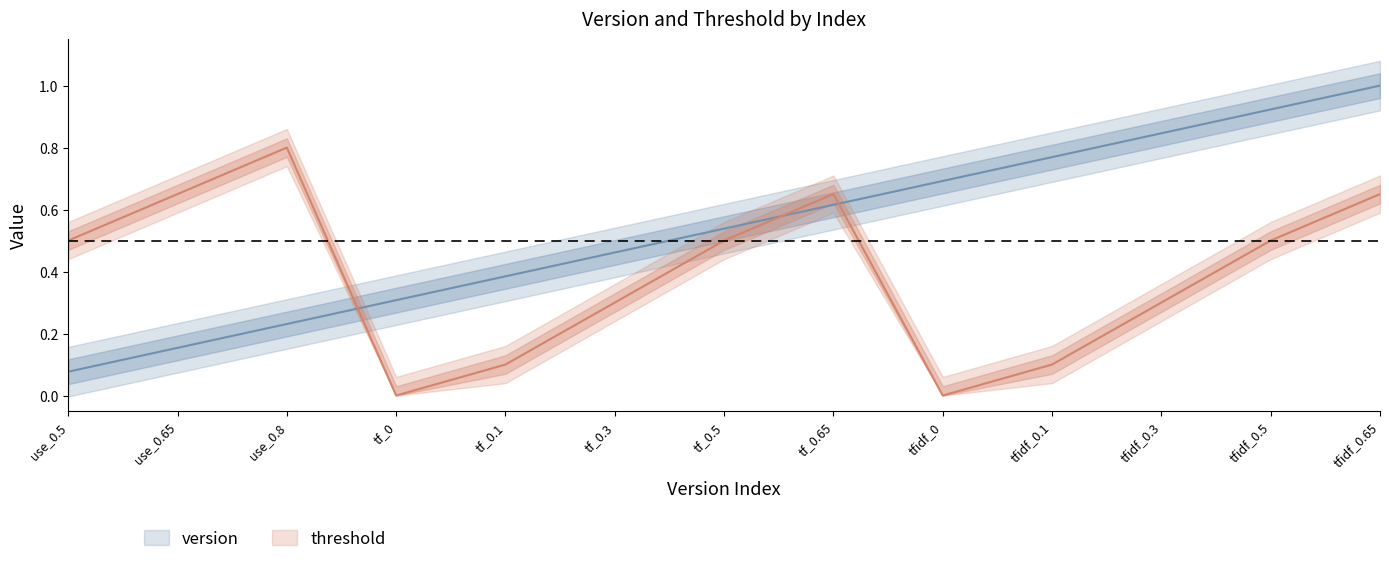

True or false: version and threshold intersect in this chart.

True